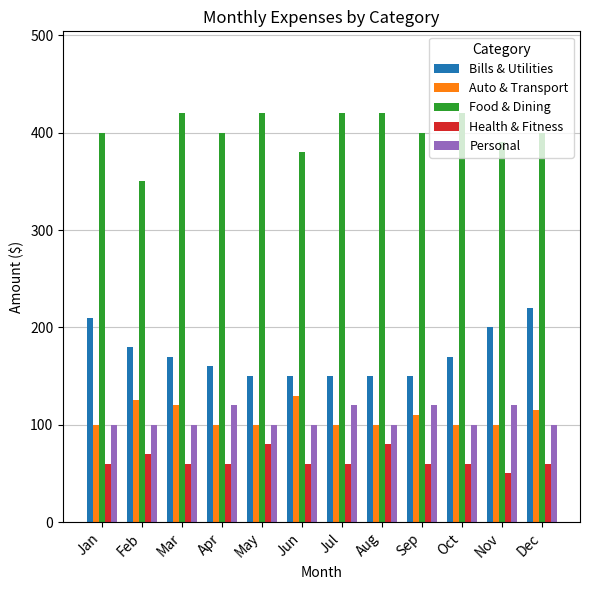

How many data points in Personal are above 100?

4